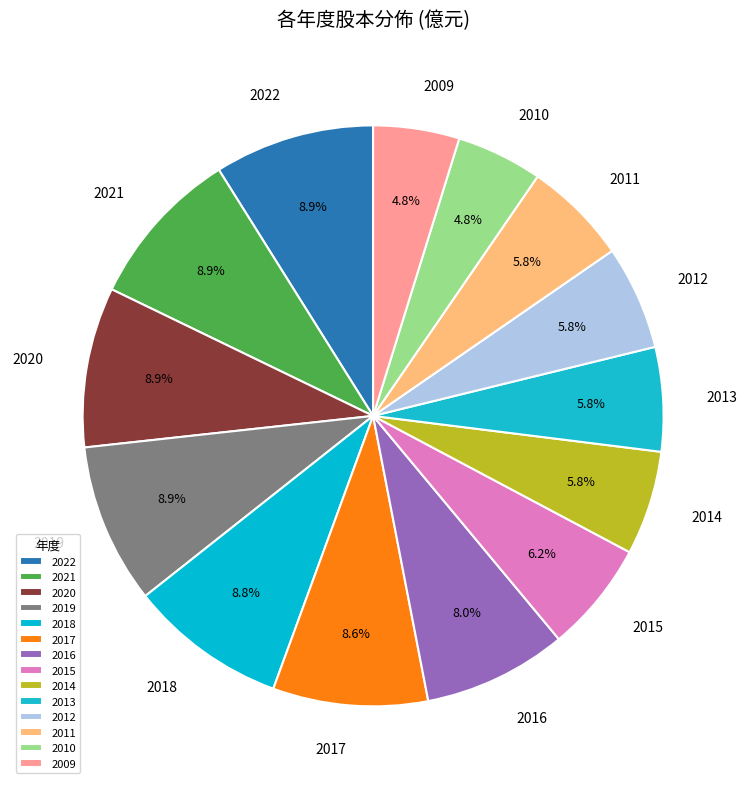

Is there a majority slice in this chart?

No